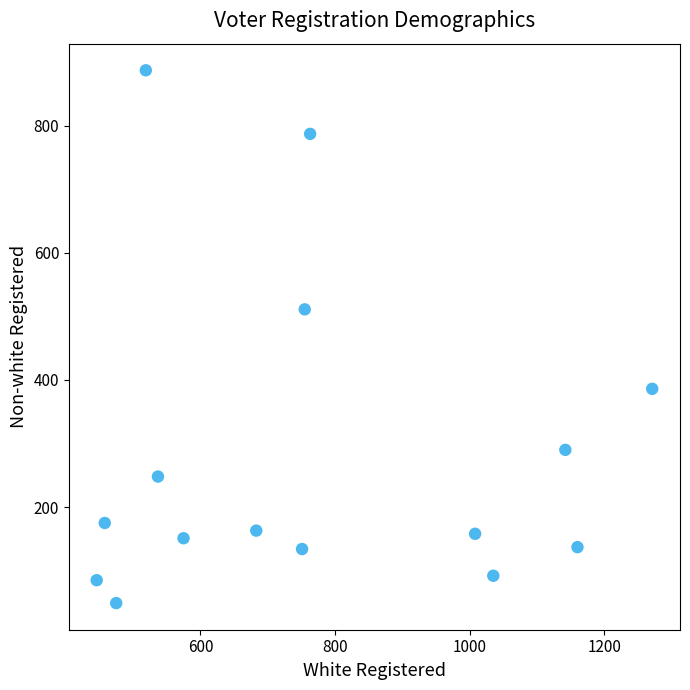

What is the range of Y values (max minus min)?

838